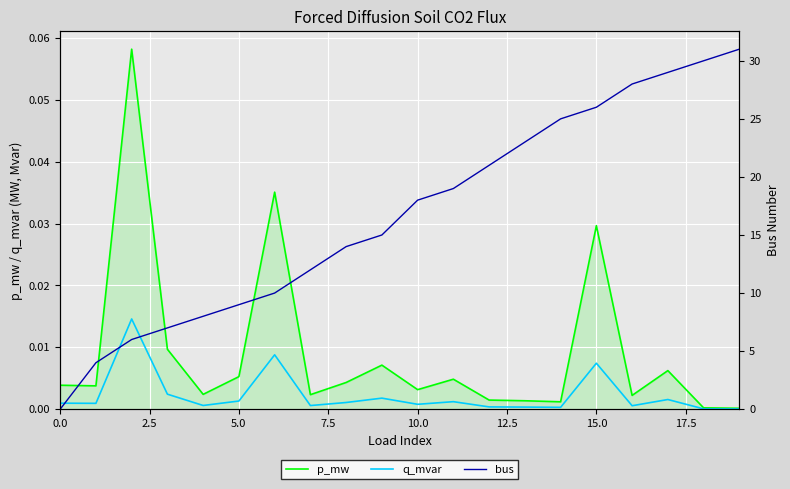

At which label is p_mw closest to 0?

19